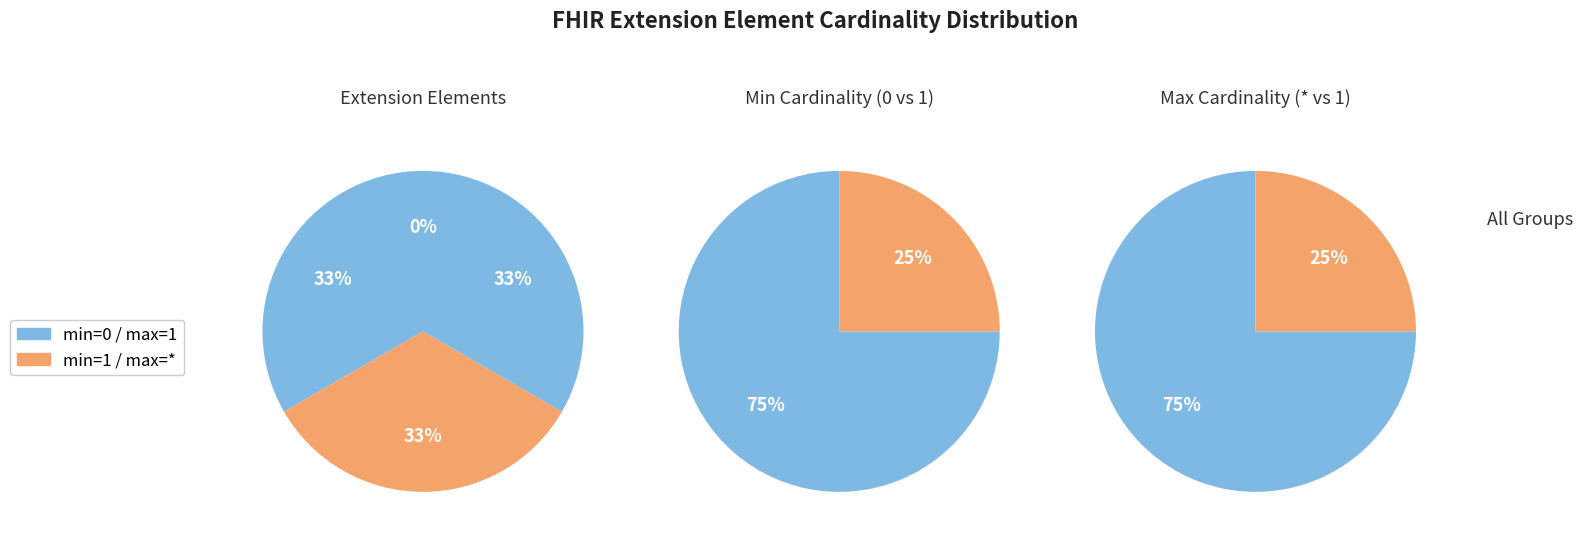

The Extension.extension slice represents 0% of the pie. True or false?

True